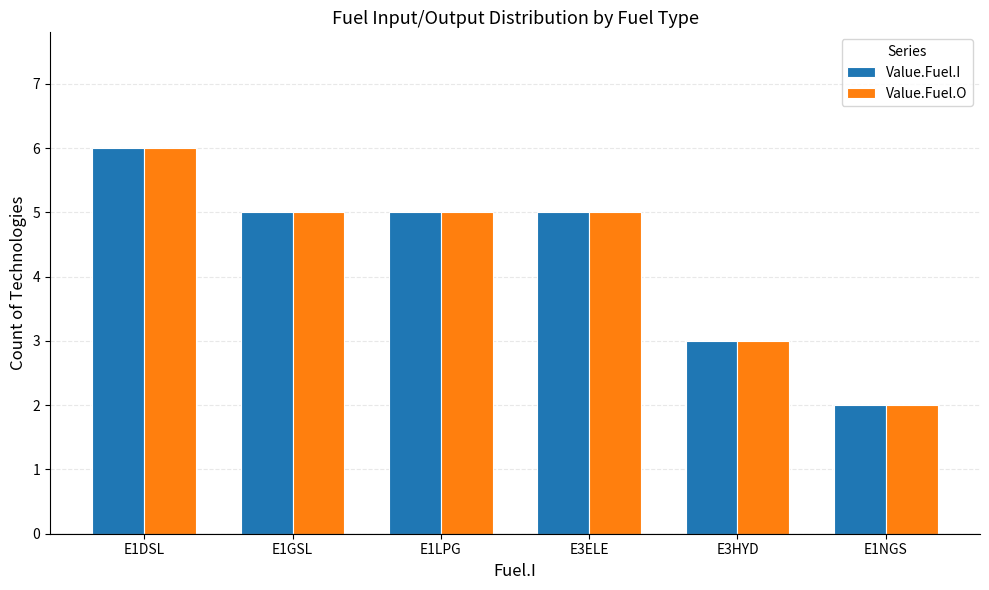

At which label does Value.Fuel.O reach its minimum?

E1NGS